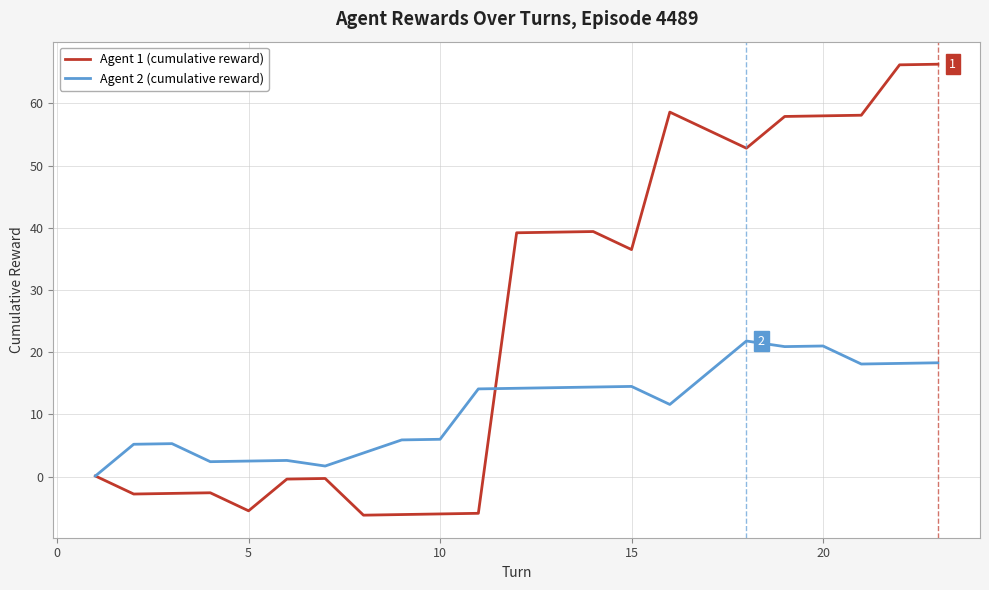

Count the number of data series in this chart.

2